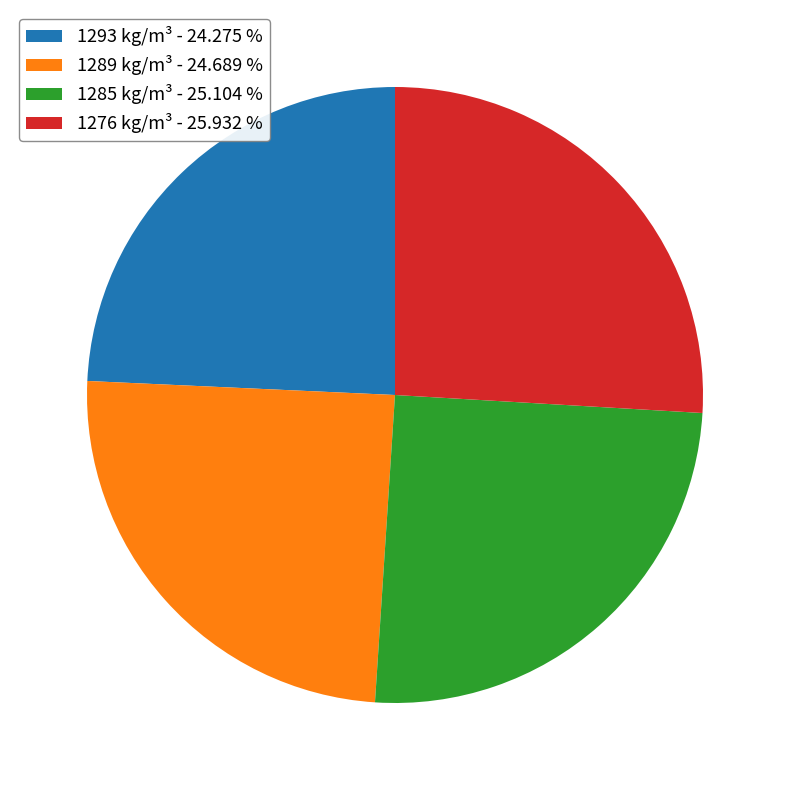

Count the number of slices in the pie.

4